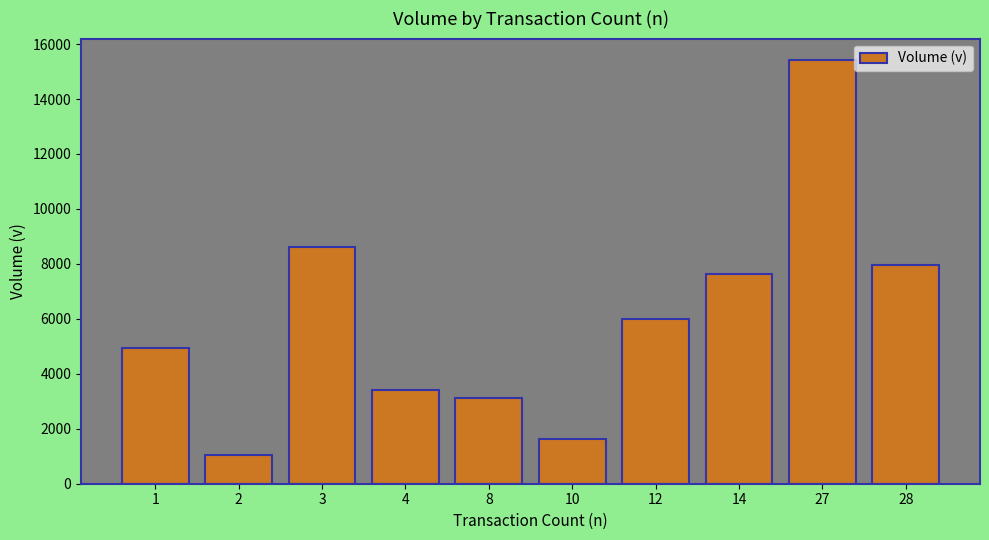

Which category has the lowest value across all series?

2